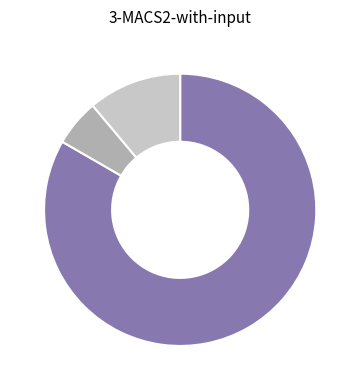

Does any single category account for the majority?

Yes